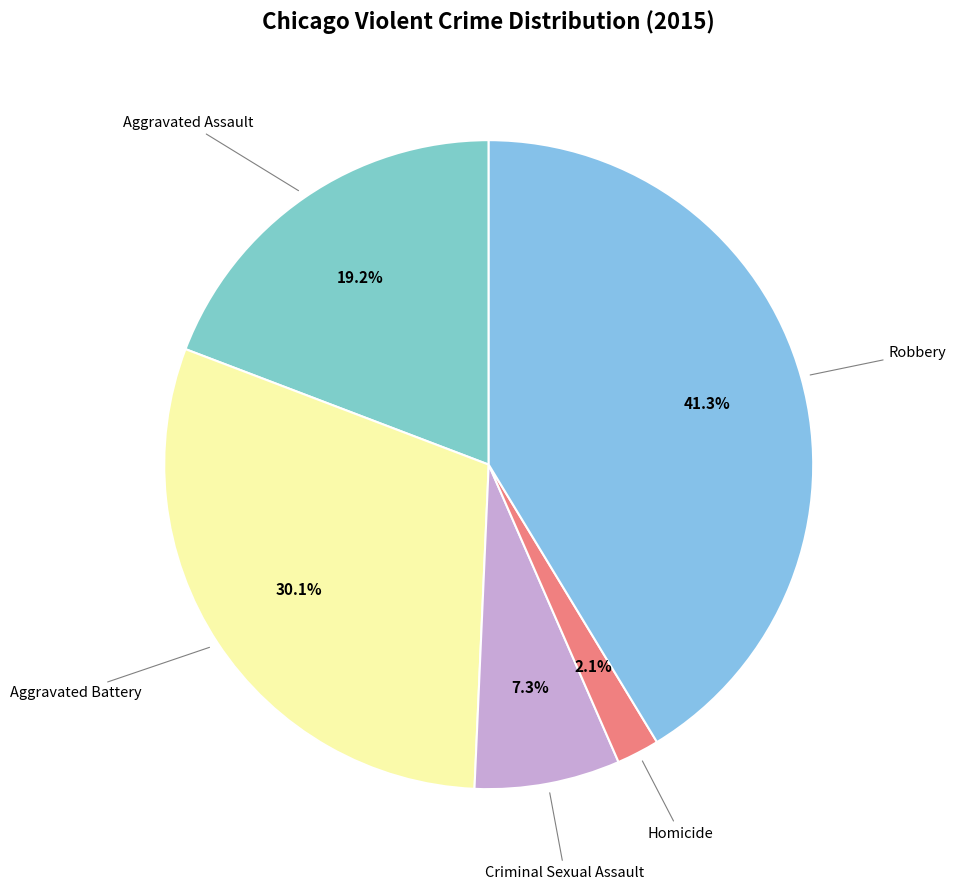

Do Criminal Sexual Assault and Aggravated Battery together represent more than half of the pie?

No